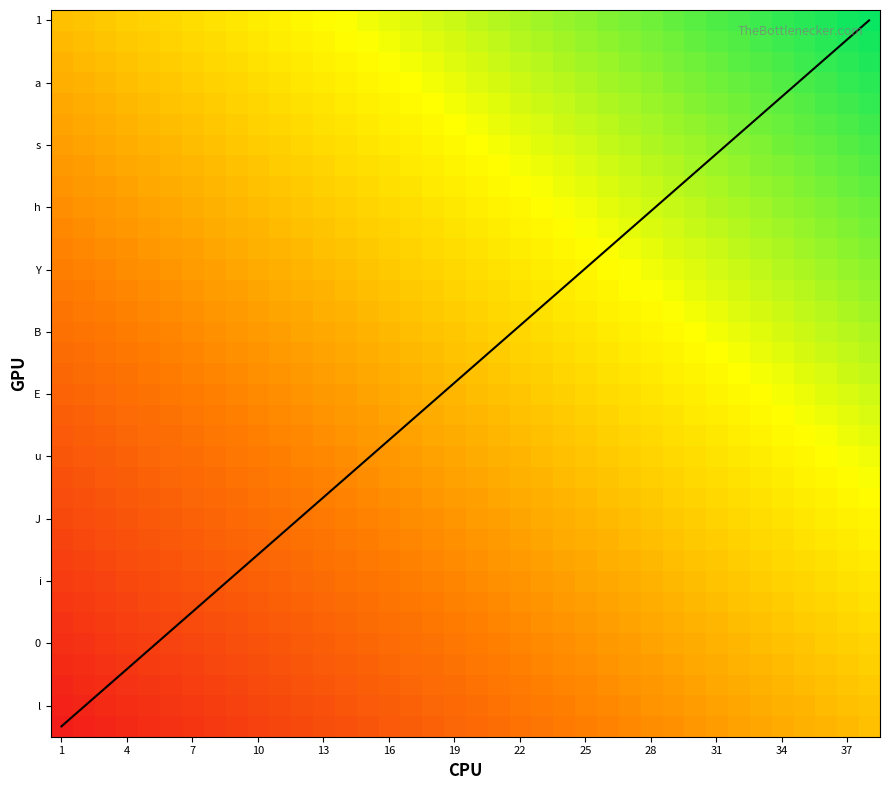

Count the number of categories in the chart.

38